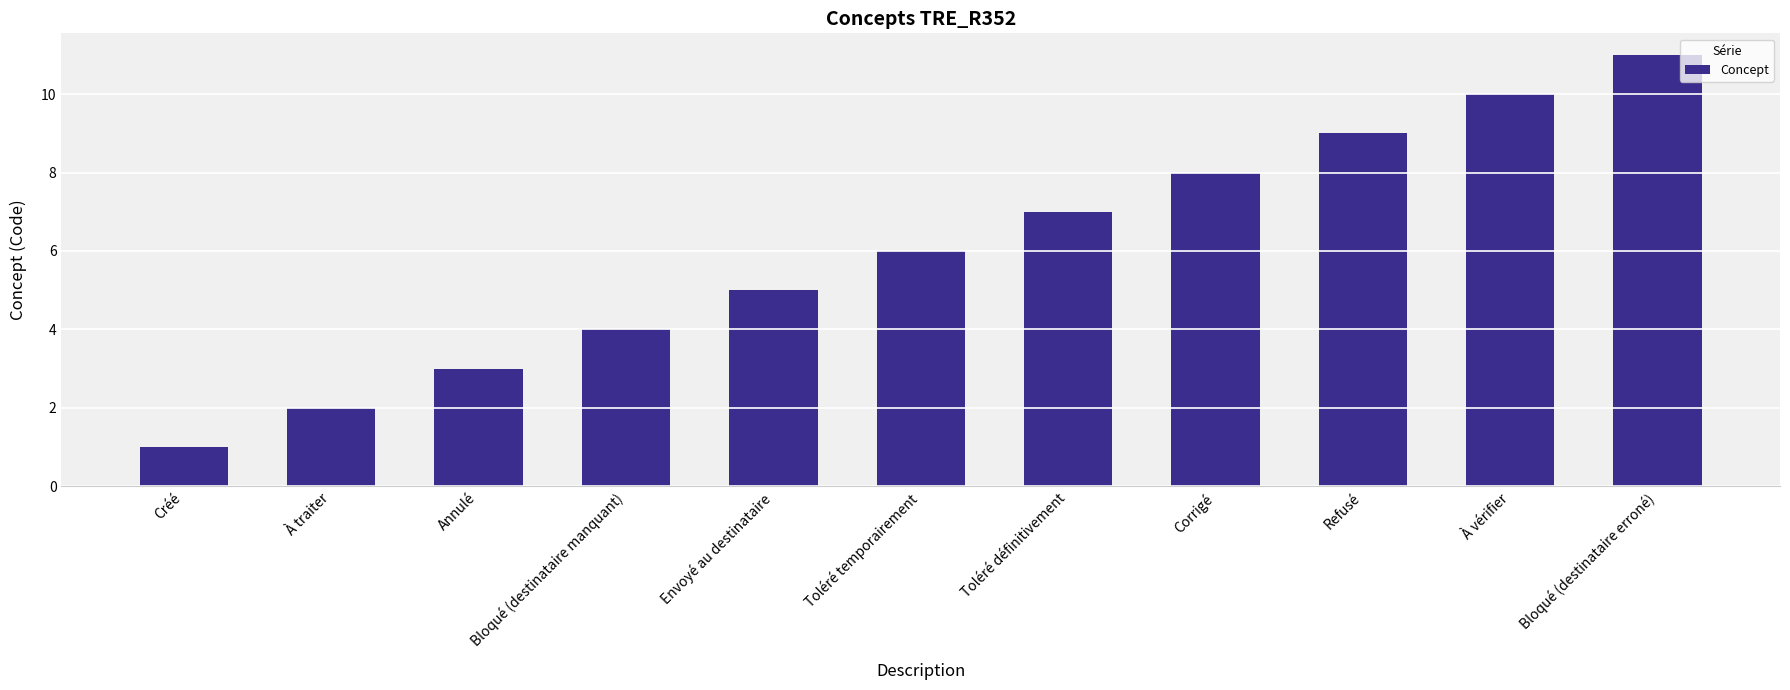

What is the value of the 10th bar from the left?

10